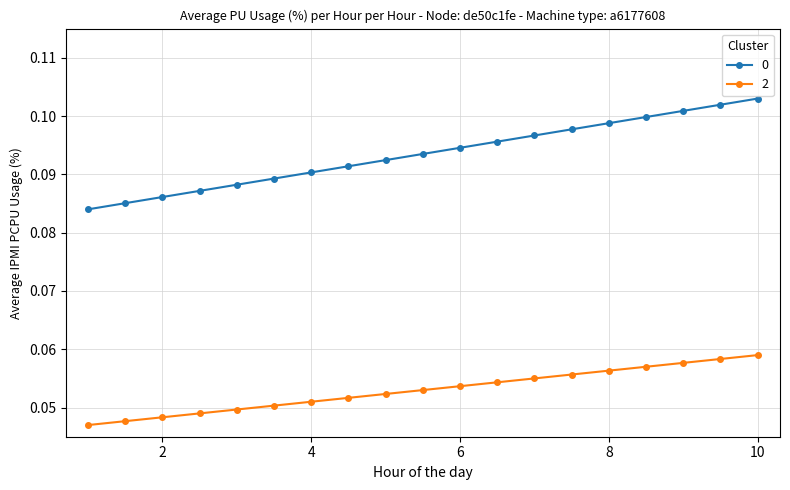

True or false: 0 and 2 intersect in this chart.

False